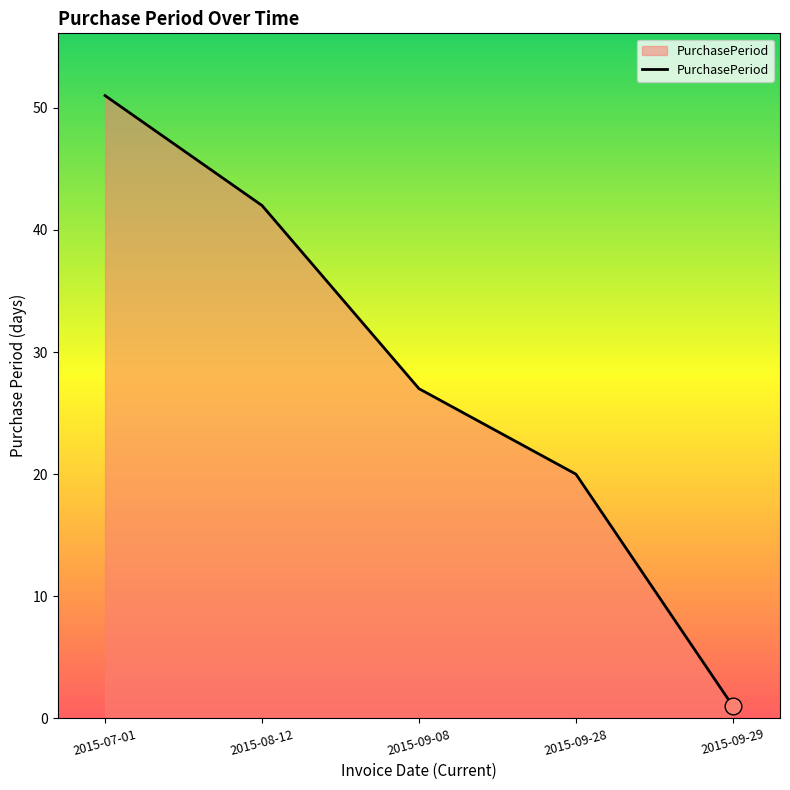

What is the approximate value at 2015-08-12, to the nearest 10?

40